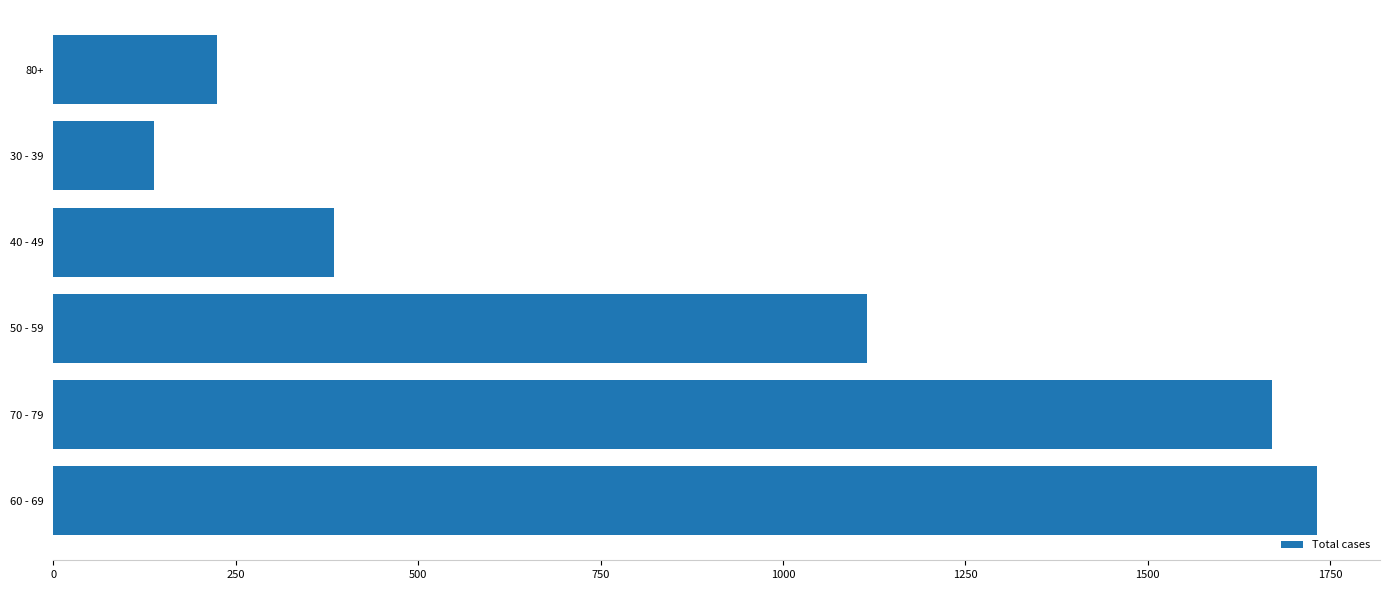

What is the difference between the second highest and minimum values?

1533